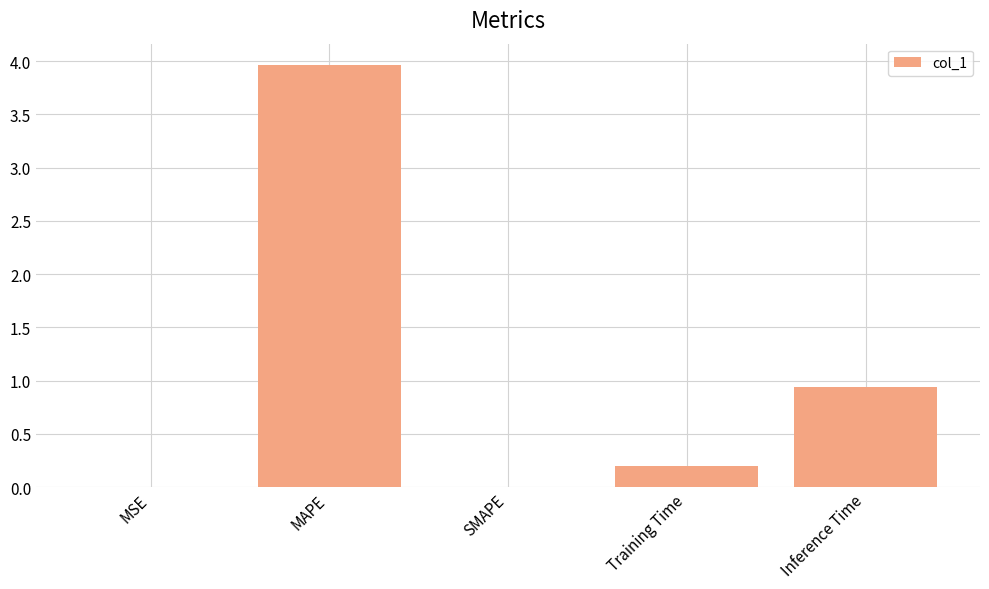

True or false: the data shows 5.3 at MAPE.

False